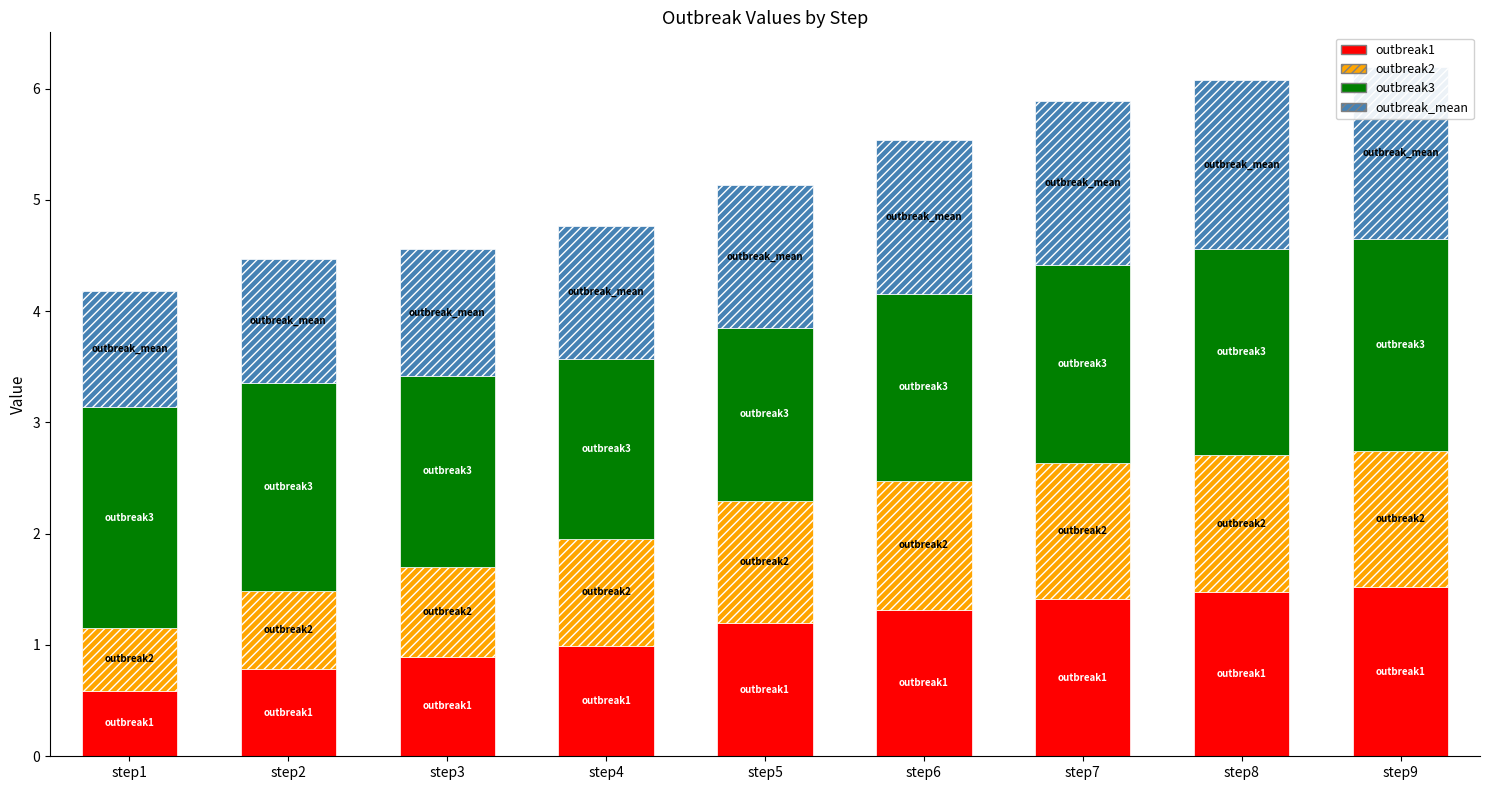

Reading right to left, list all the values displayed in this chart.

outbreak1: step9=1.5	step8=1.5	step7=1.4	step6=1.3	step5=1.2	step4=1.0	step3=0.9	step2=0.8	step1=0.6
outbreak2: step9=1.2	step8=1.2	step7=1.2	step6=1.2	step5=1.1	step4=1.0	step3=0.8	step2=0.7	step1=0.6
outbreak3: step9=1.9	step8=1.8	step7=1.8	step6=1.7	step5=1.6	step4=1.6	step3=1.7	step2=1.9	step1=2.0
outbreak_mean: step9=1.5	step8=1.5	step7=1.5	step6=1.4	step5=1.3	step4=1.2	step3=1.1	step2=1.1	step1=1.0